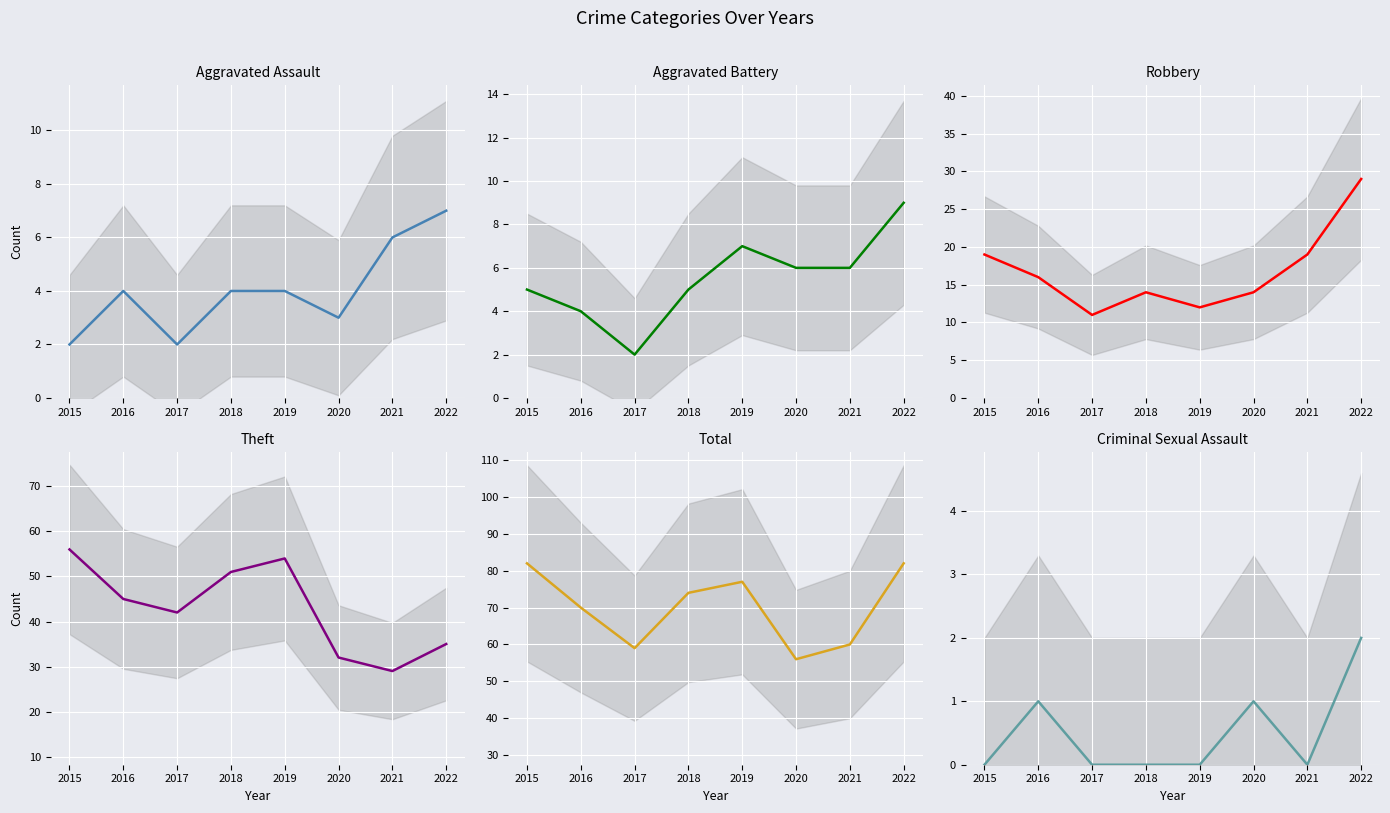

What is the difference between the second highest and minimum values in the Aggravated Battery series?

5